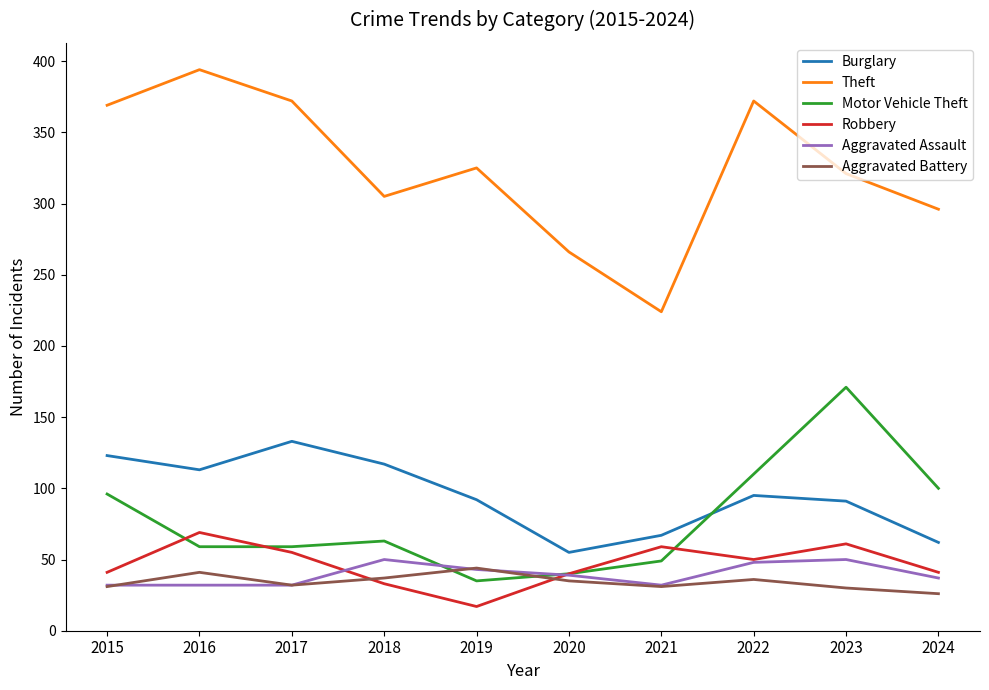

What is the difference between the highest and lowest values at 2022?

336